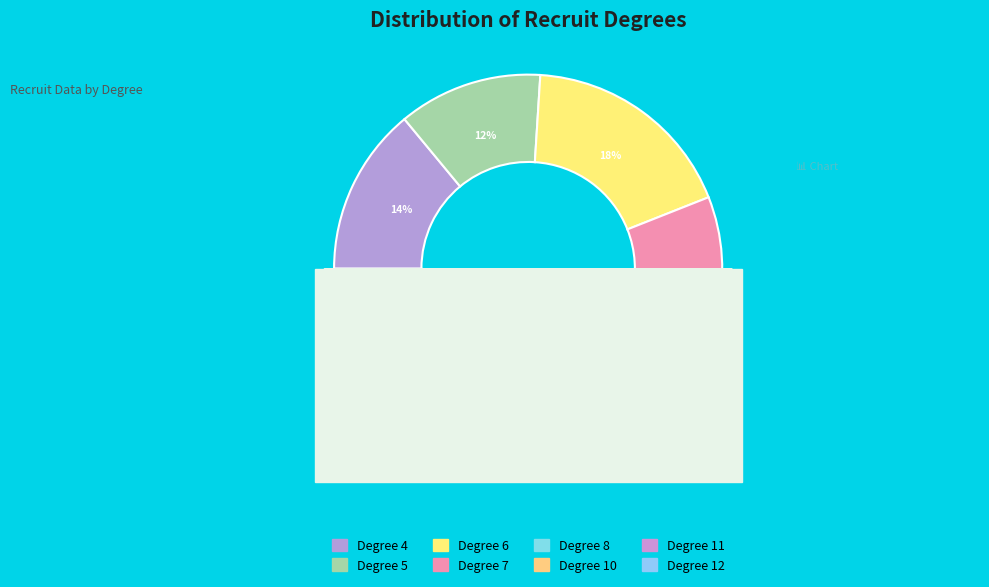

How many slices are in this pie chart?

8